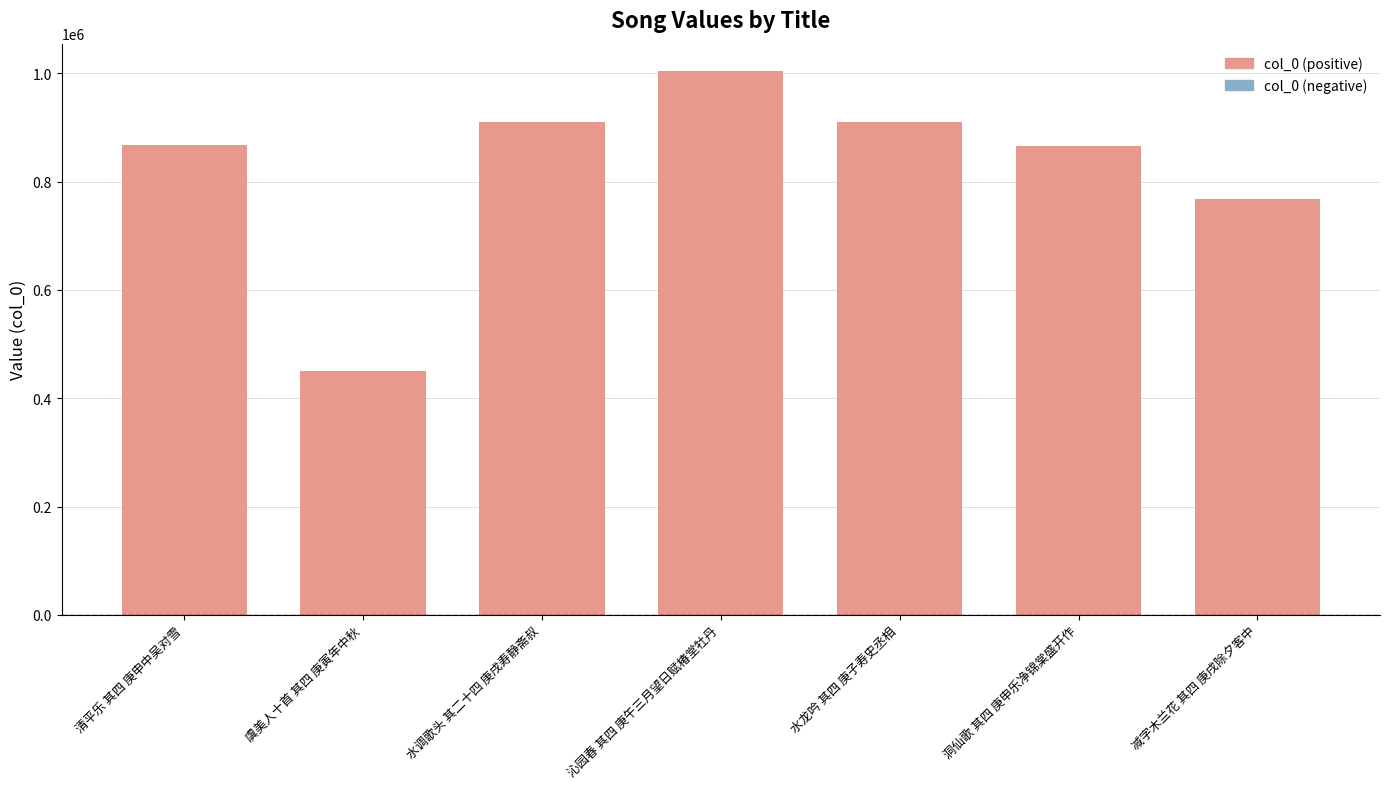

What is the ratio of the value at 水龙吟 其四 庚子寿史丞相 to the value at 清平乐 其四 庚申中吴对雪?

1.0